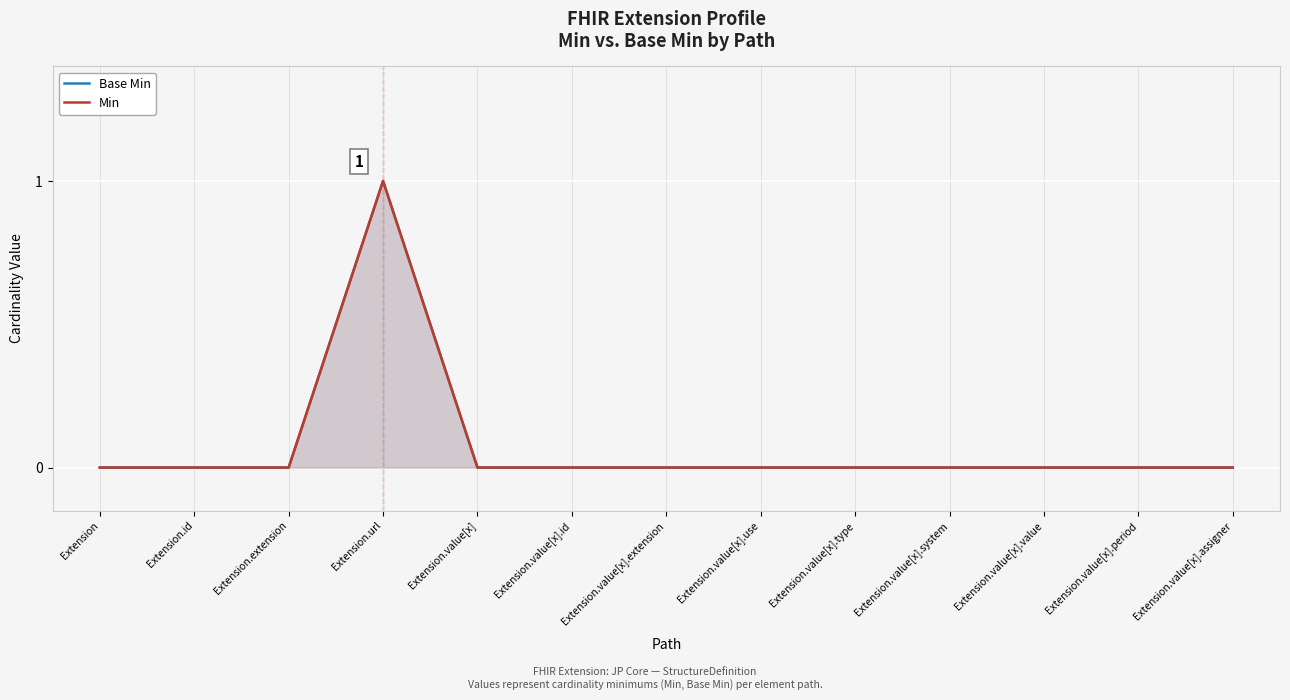

The value of Base Min at Extension.value[x].period is 0. True or false?

True